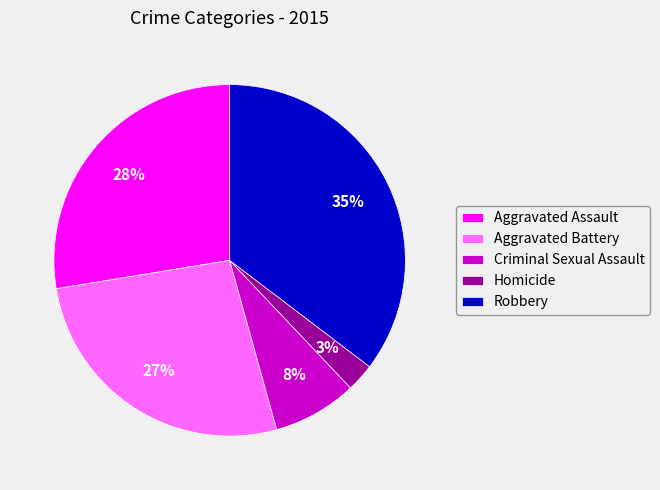

Which category has the biggest portion of the pie?

Robbery